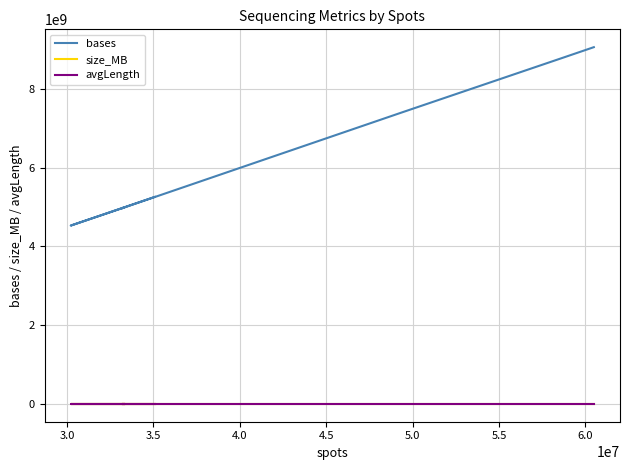

The size_MB series shows 682 at 2.5. True or false?

False